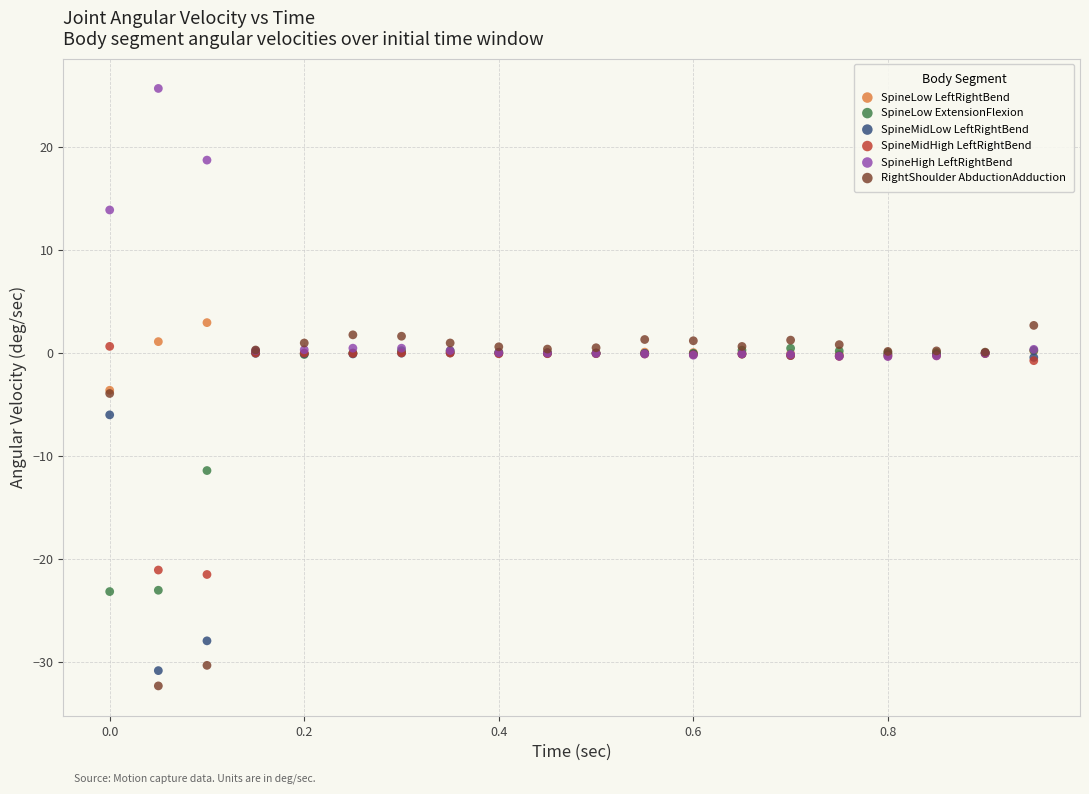

In the RightShoulder AbductionAdduction series, what Y value is closest to -14?

-3.9